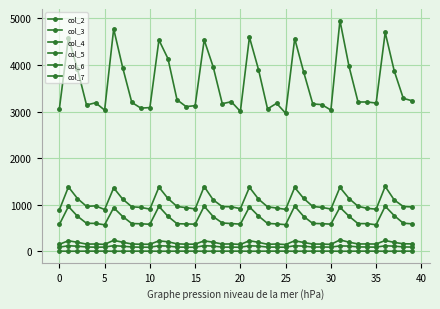

What is the label of the 16th point from the left?

15